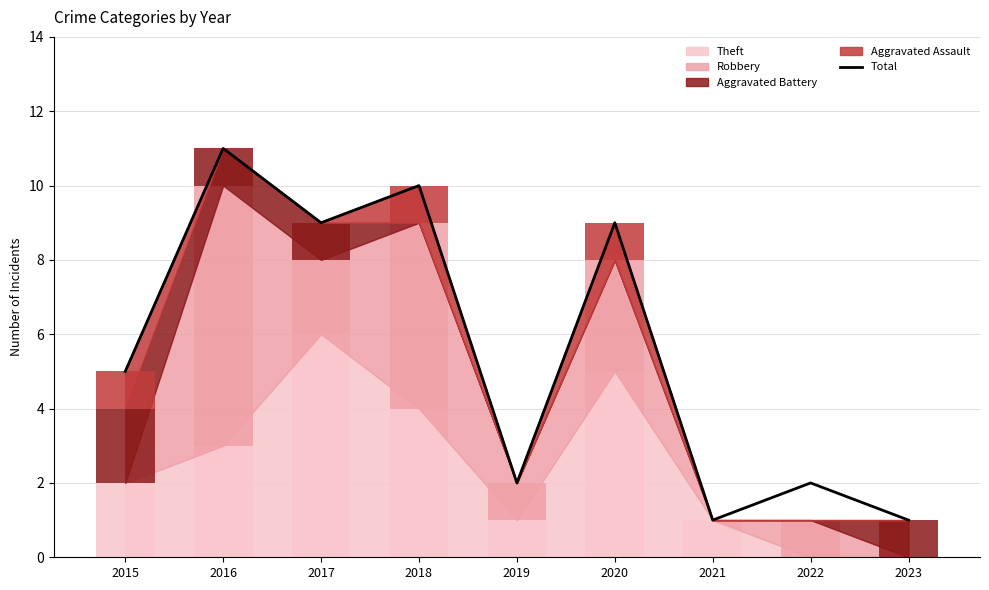

What is the change in value from 2018 to 2021?

-9